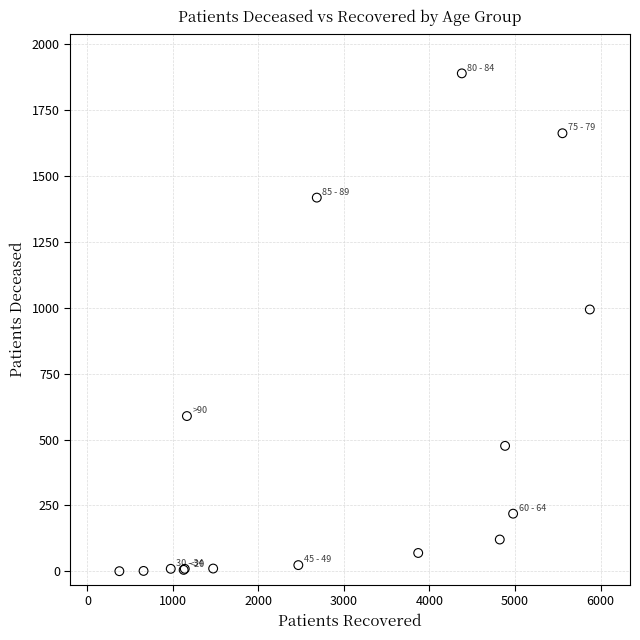

What Y value in the scatter plot is closest to 944?

993